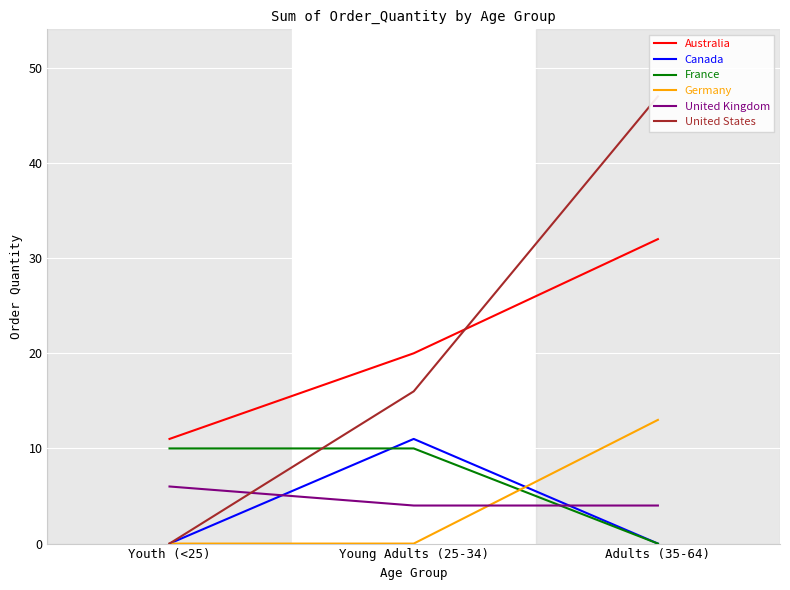

True or false: Germany has a value of 7 at Adults (35-64).

False